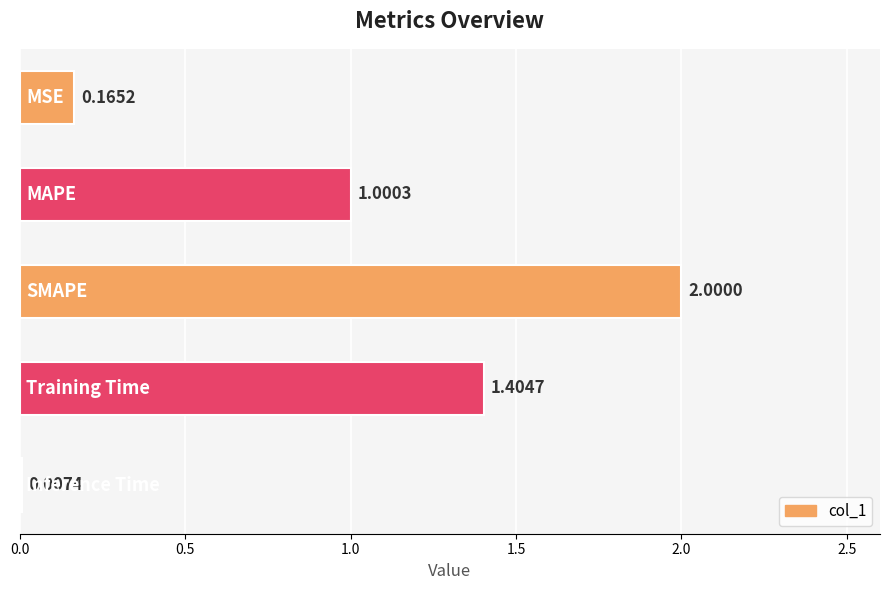

What is the sum of all values?

4.6